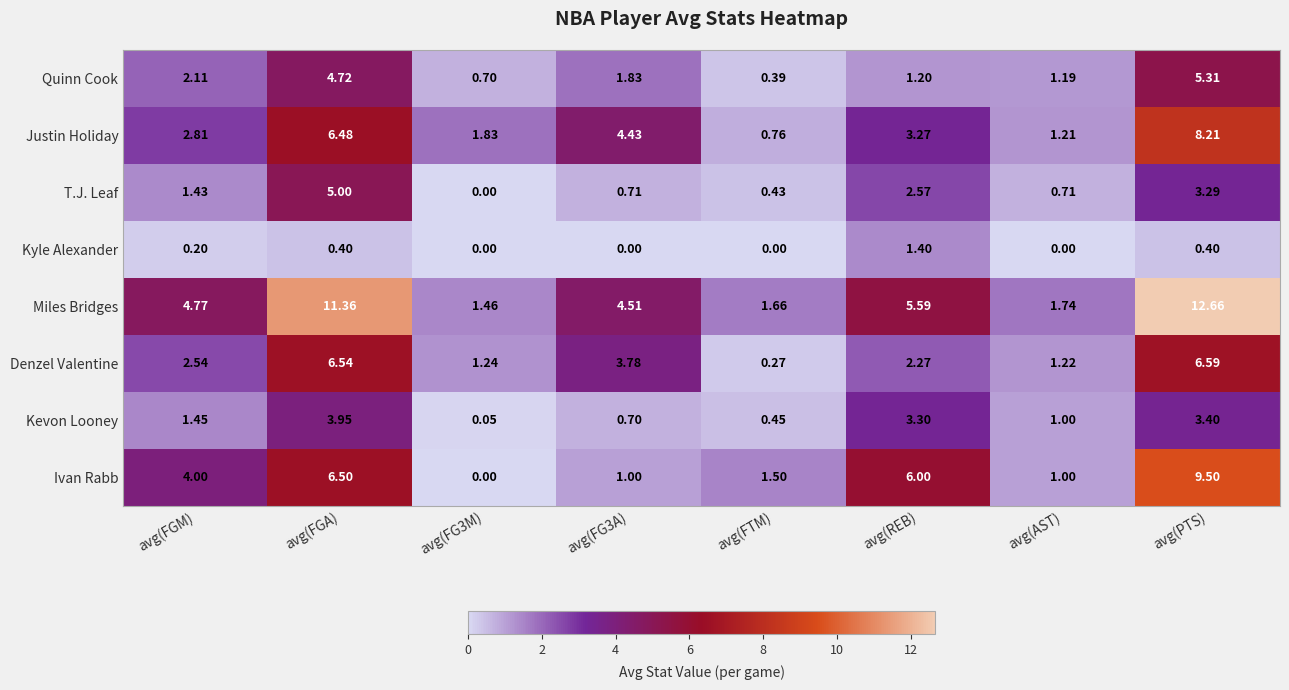

At which label does Justin Holiday reach its peak?

avg(PTS)